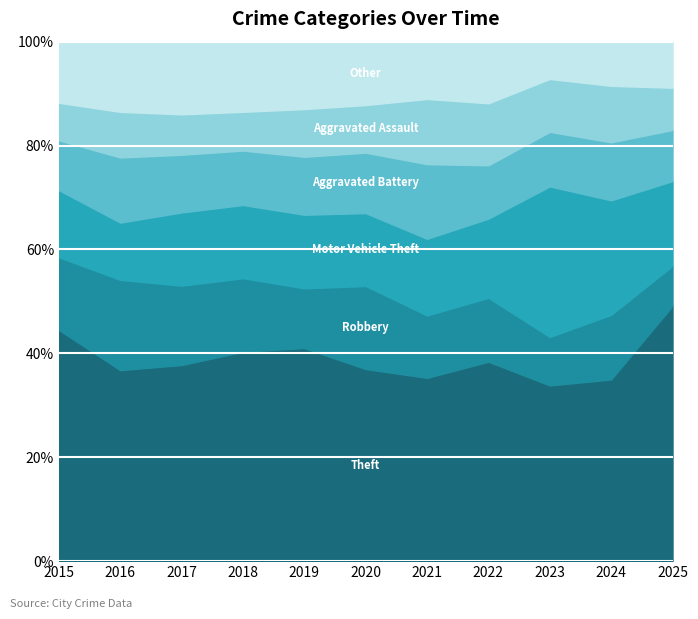

What is the total value across all series at 2023?

100.0